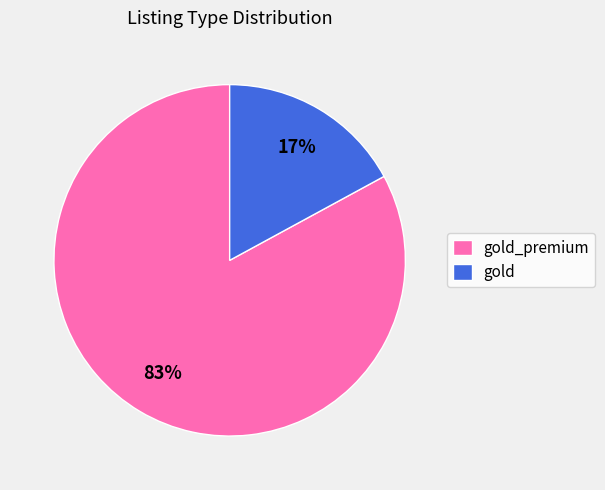

True or false: gold_premium accounts for 83% of the total.

True